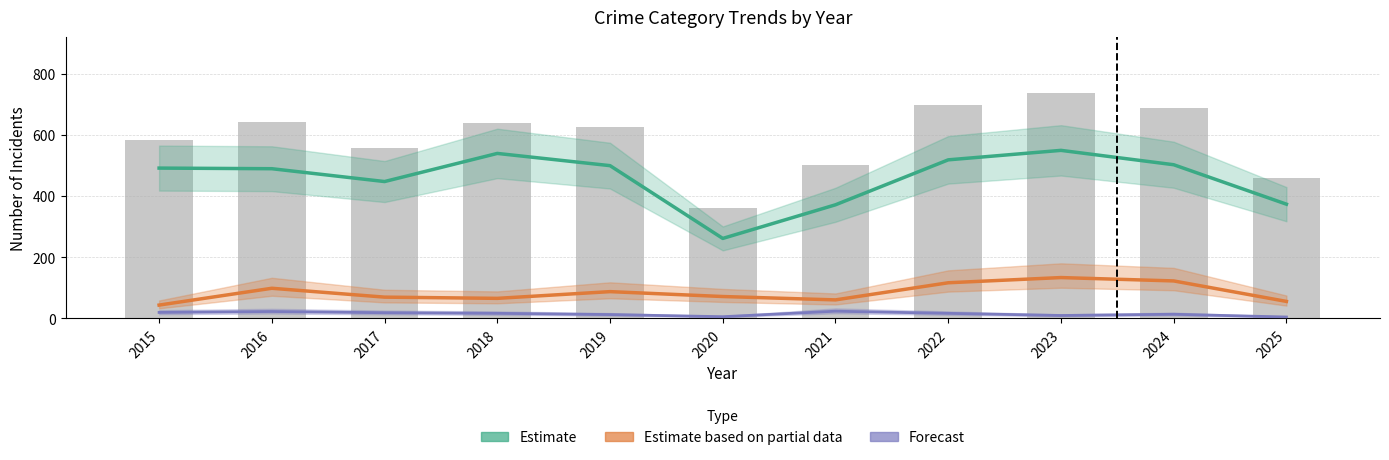

The value of Burglary (Forecast) at 2025 is 4. True or false?

True